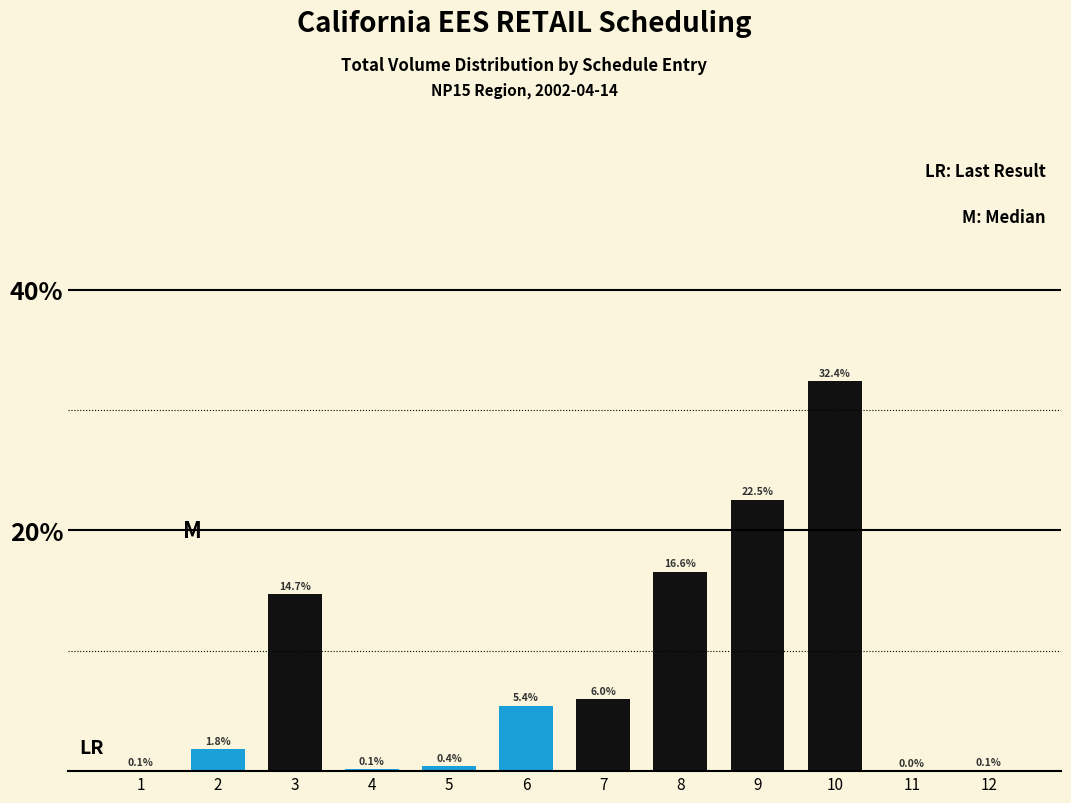

Reading left to right, extract all data points from this chart.

1=0.1	2=1.8	3=14.7	4=0.1	5=0.4	6=5.4	7=6.0	8=16.6	9=22.5	10=32.4	11=0.0	12=0.1